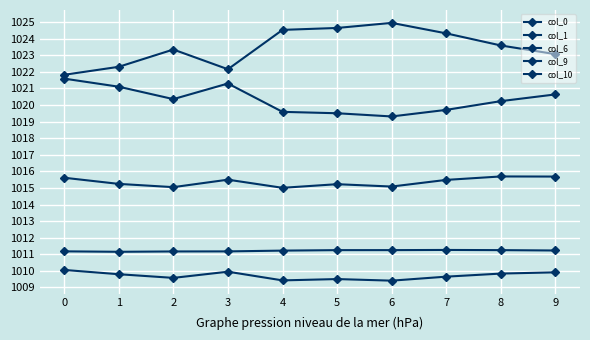

At which category is the sum across all series the highest?

8